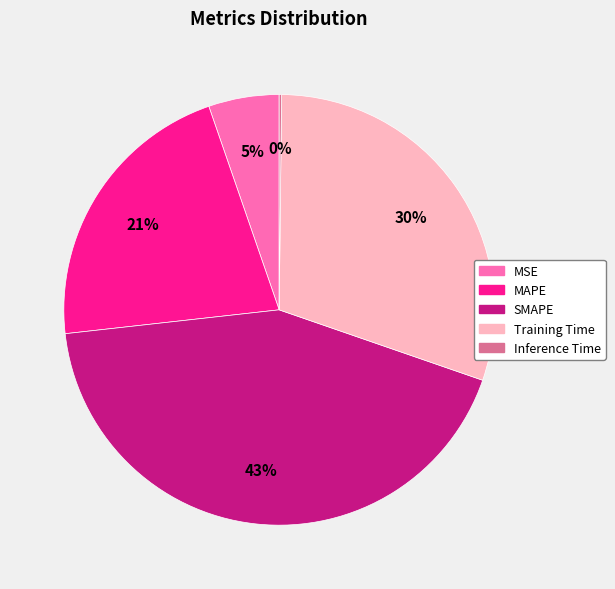

Which category has the biggest portion of the pie?

SMAPE